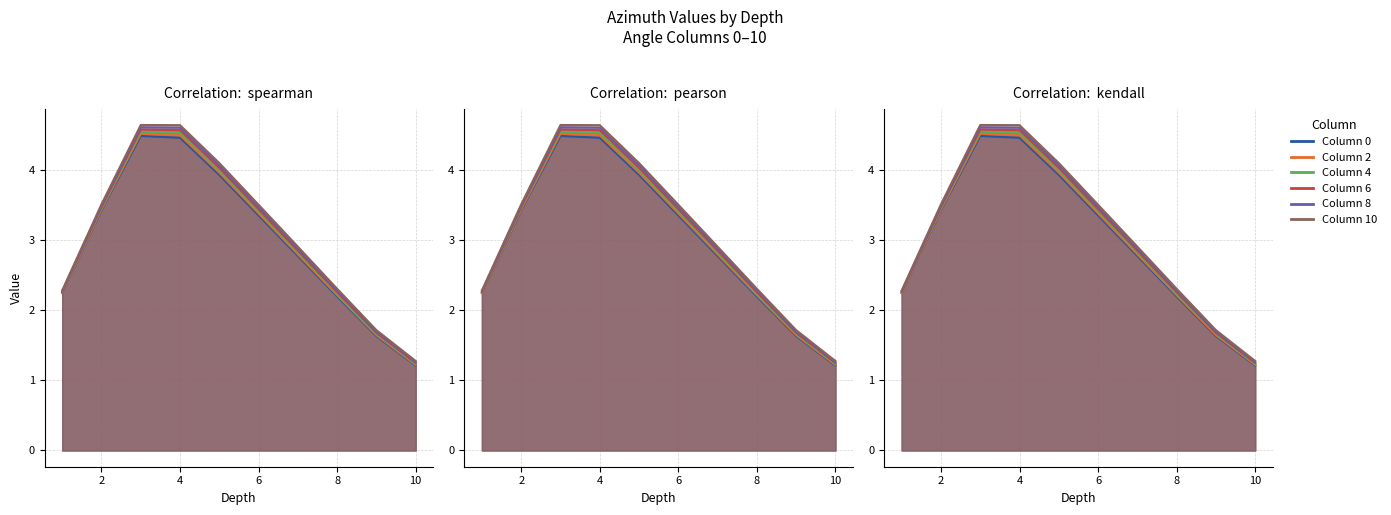

The 10 series shows 4.6 at 4. True or false?

True